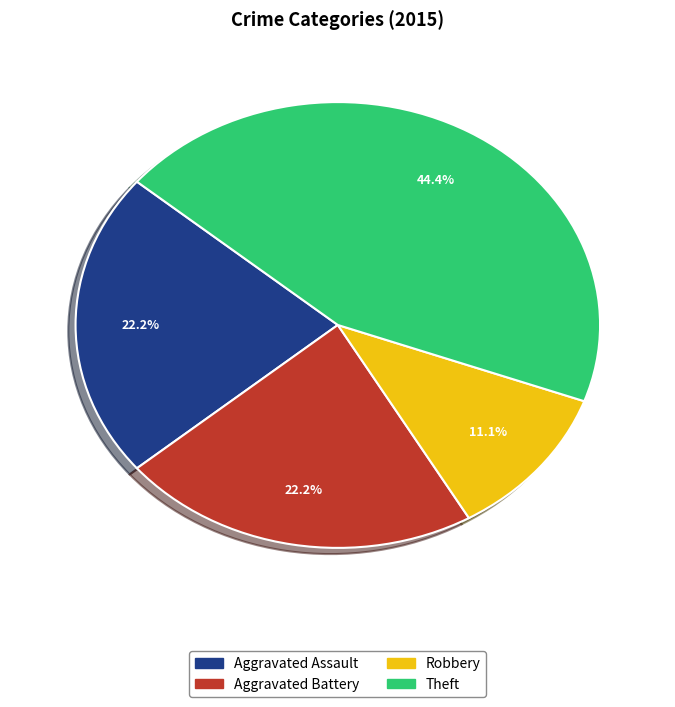

Is there a majority slice in this chart?

No